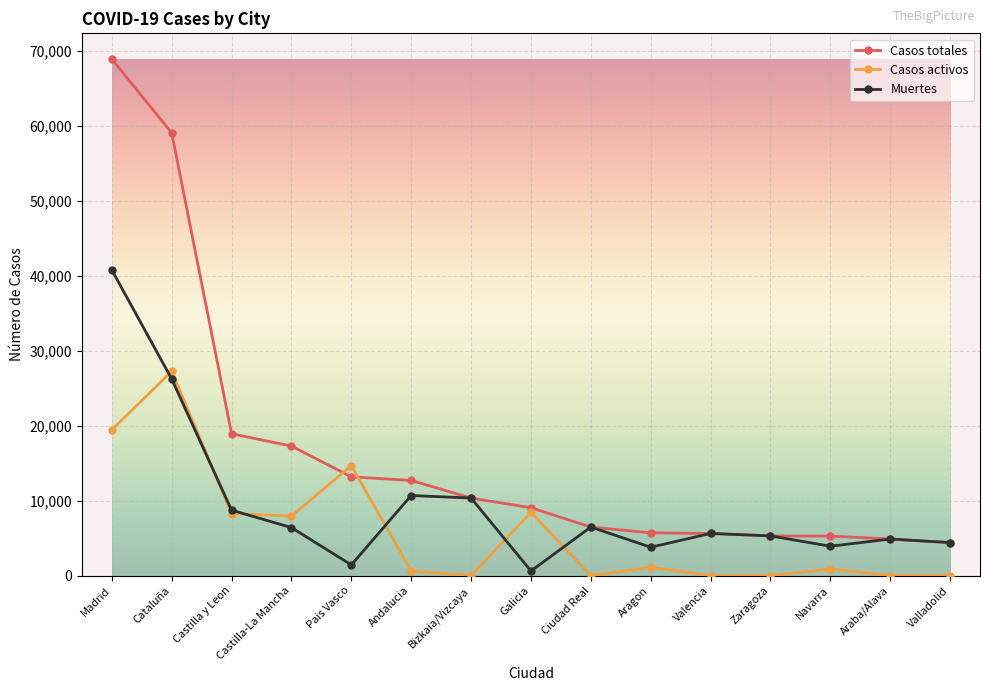

Where is the first local minimum for Muertes?

Pais Vasco